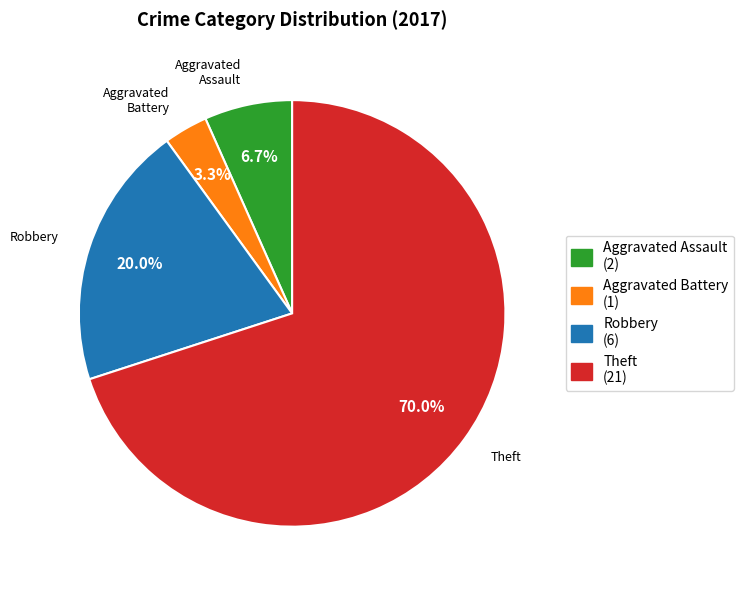

What percentage is NOT represented by Theft?

30.0%